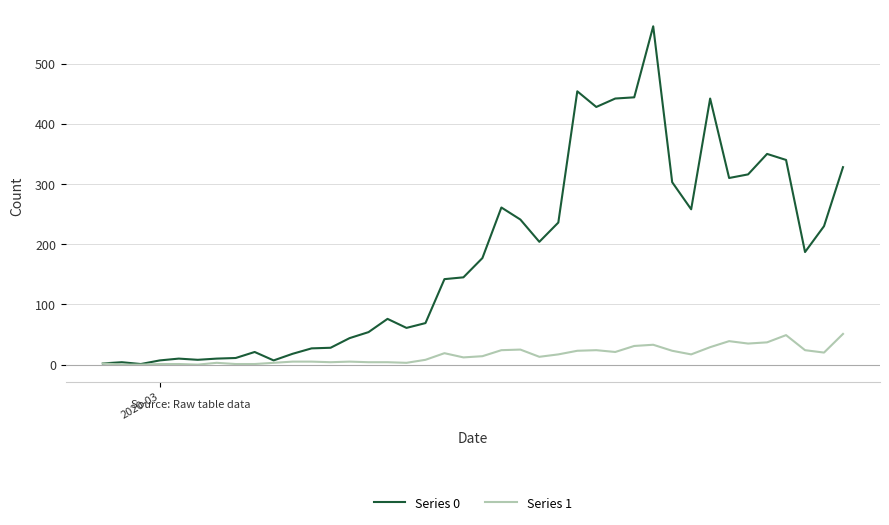

Which series has the largest range (max minus min)?

Series 0